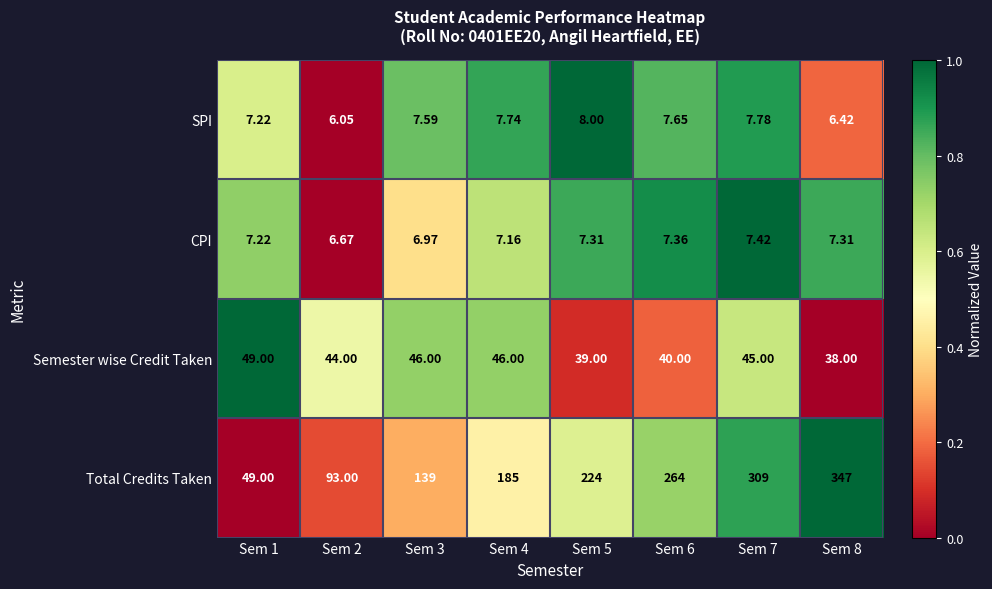

What is the total value across all series at Sem 3?

199.6